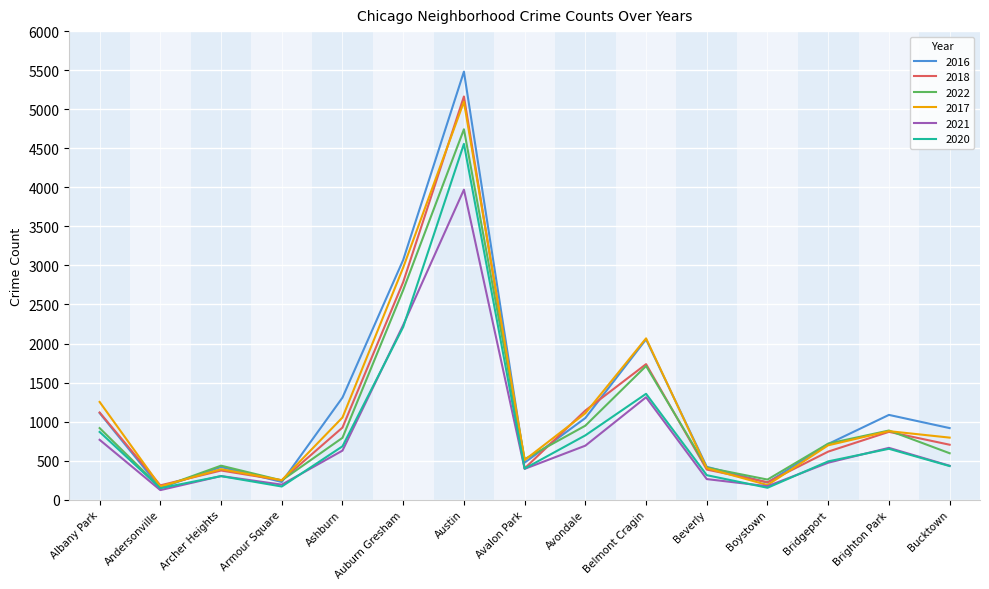

What are all the series names shown in the legend?

2016, 2018, 2022, 2017, 2021, 2020